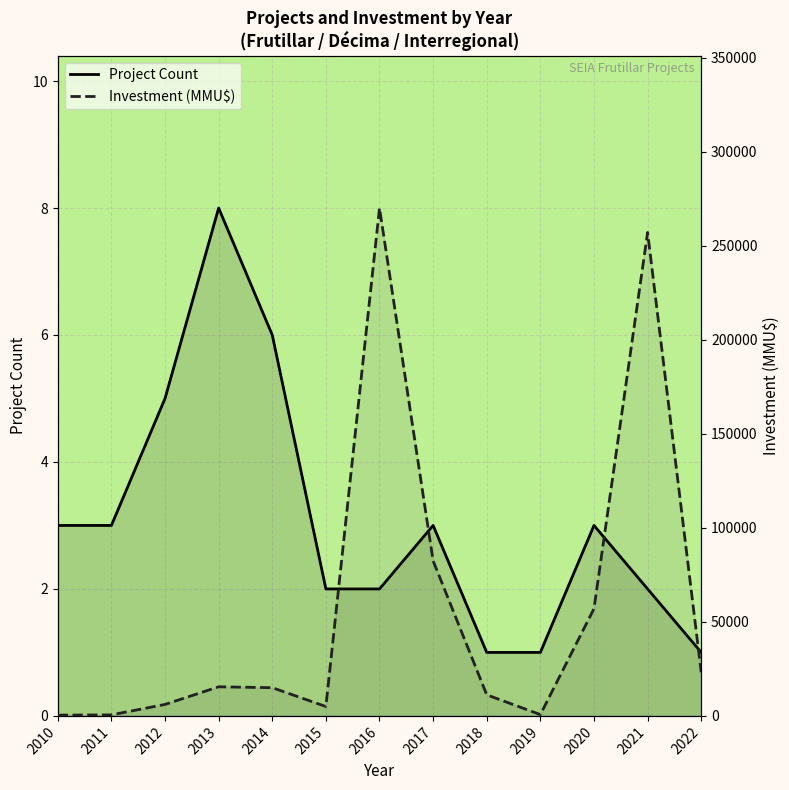

At which category does Project Count reach its first local peak?

2013